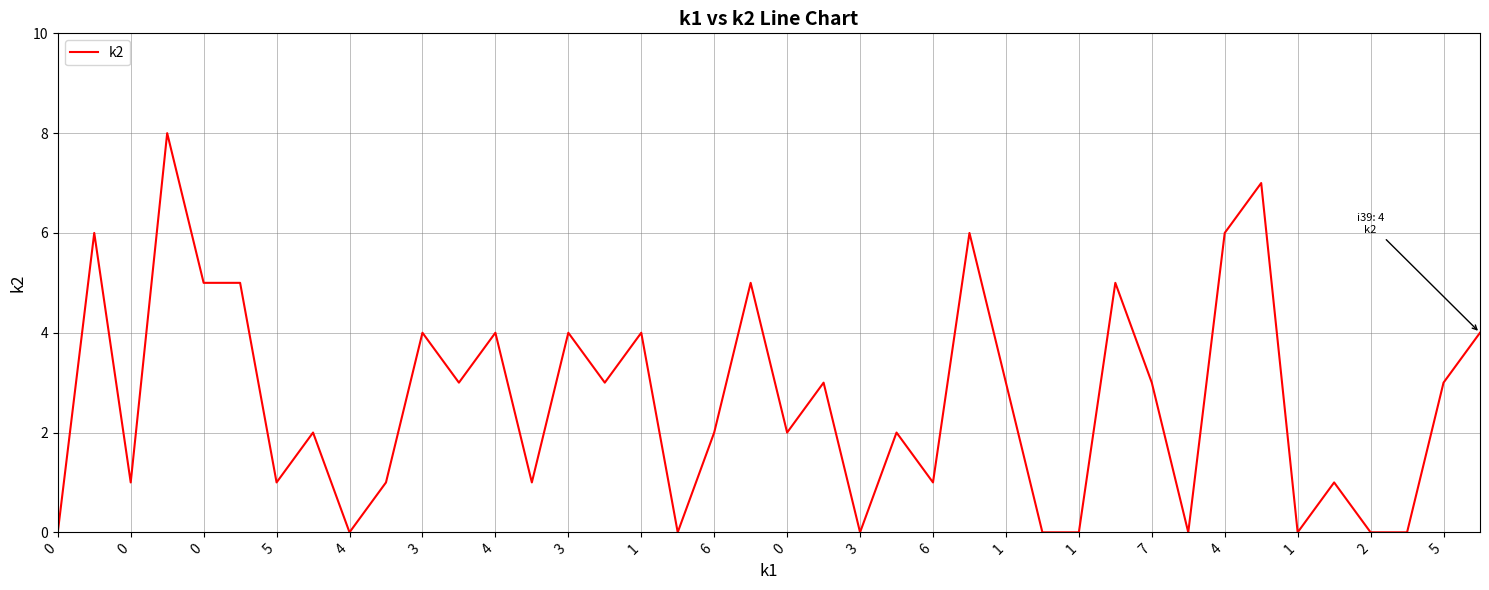

What is the difference between the maximum and minimum values?

8